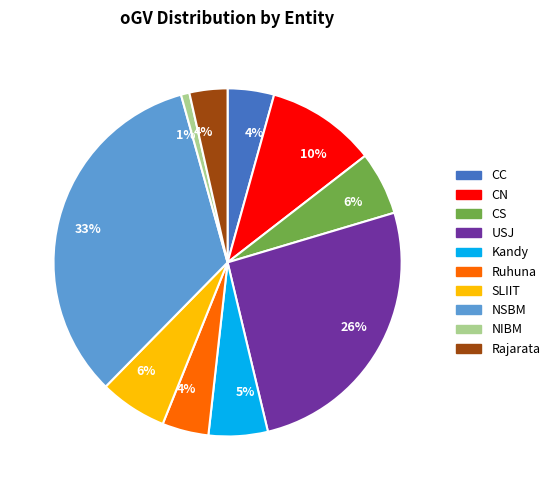

To the nearest percent, what is the average slice percentage?

10%